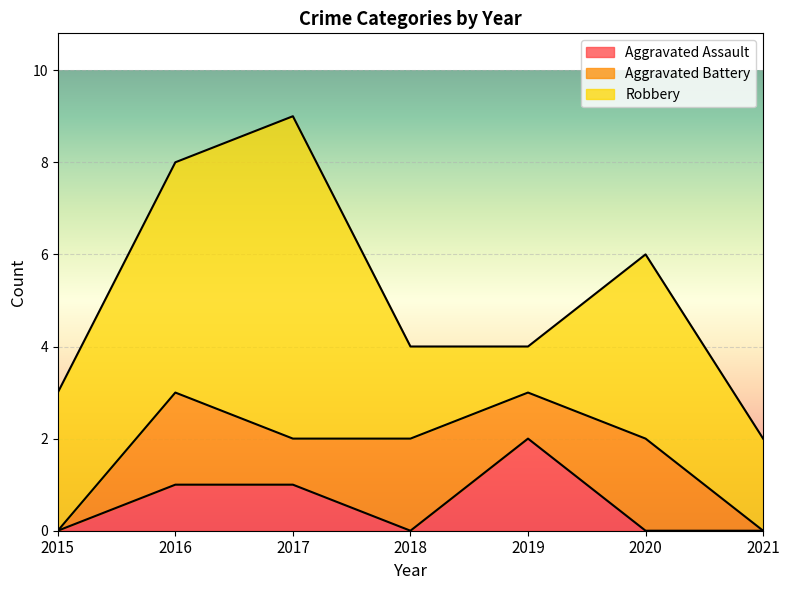

True or false: Aggravated Battery and Robbery intersect in this chart.

False